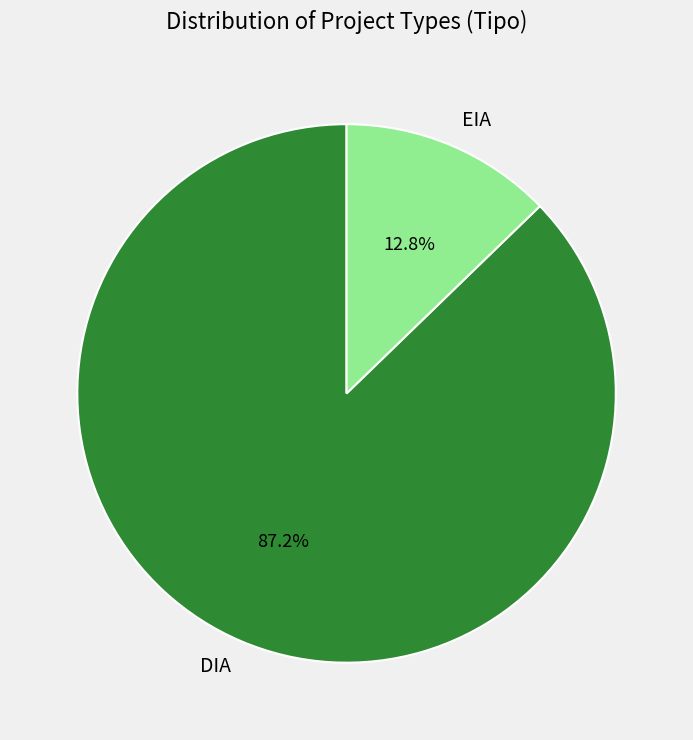

Is it true that EIA is 13% of the pie?

True